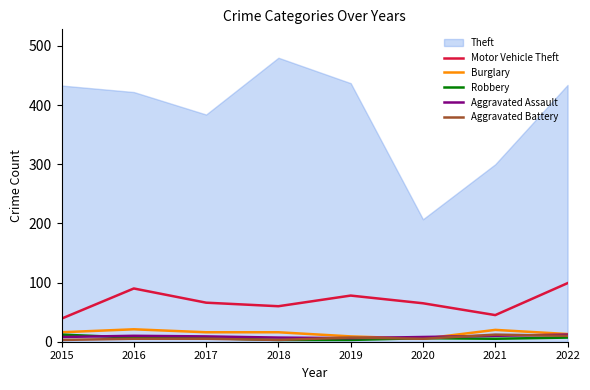

Is the value of Motor Vehicle Theft at 2022 greater than the value of Aggravated Assault at 2017?

Yes